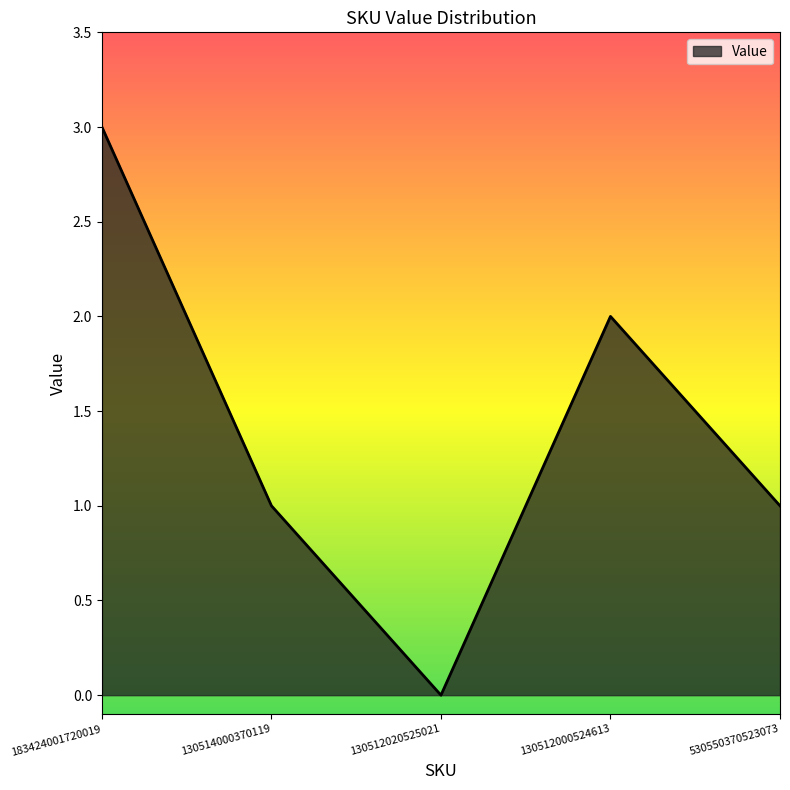

Reading left to right, extract all data points from this chart.

3	1	0	2	1